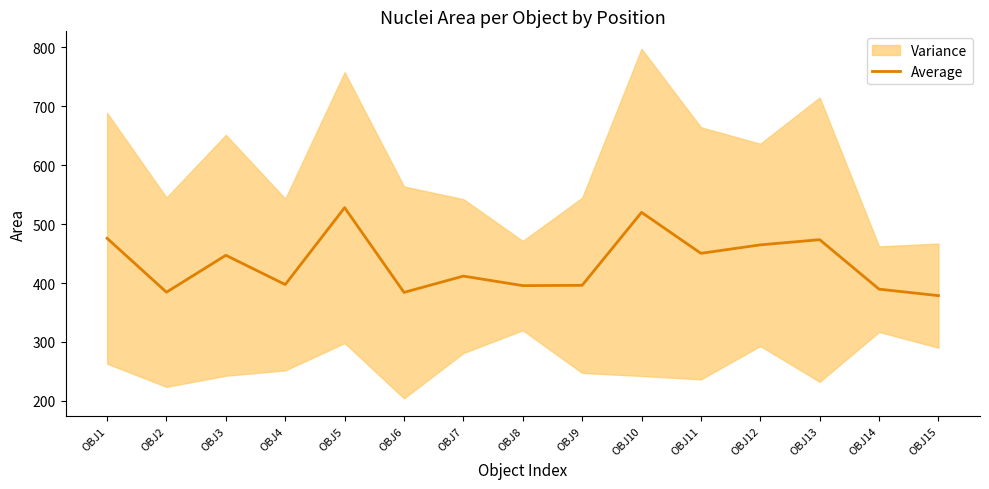

Rank the categories by value from highest to lowest.

OBJ5, OBJ10, OBJ1, OBJ13, OBJ12, OBJ11, OBJ3, OBJ7, OBJ4, OBJ9, OBJ8, OBJ14, OBJ2, OBJ6, OBJ15